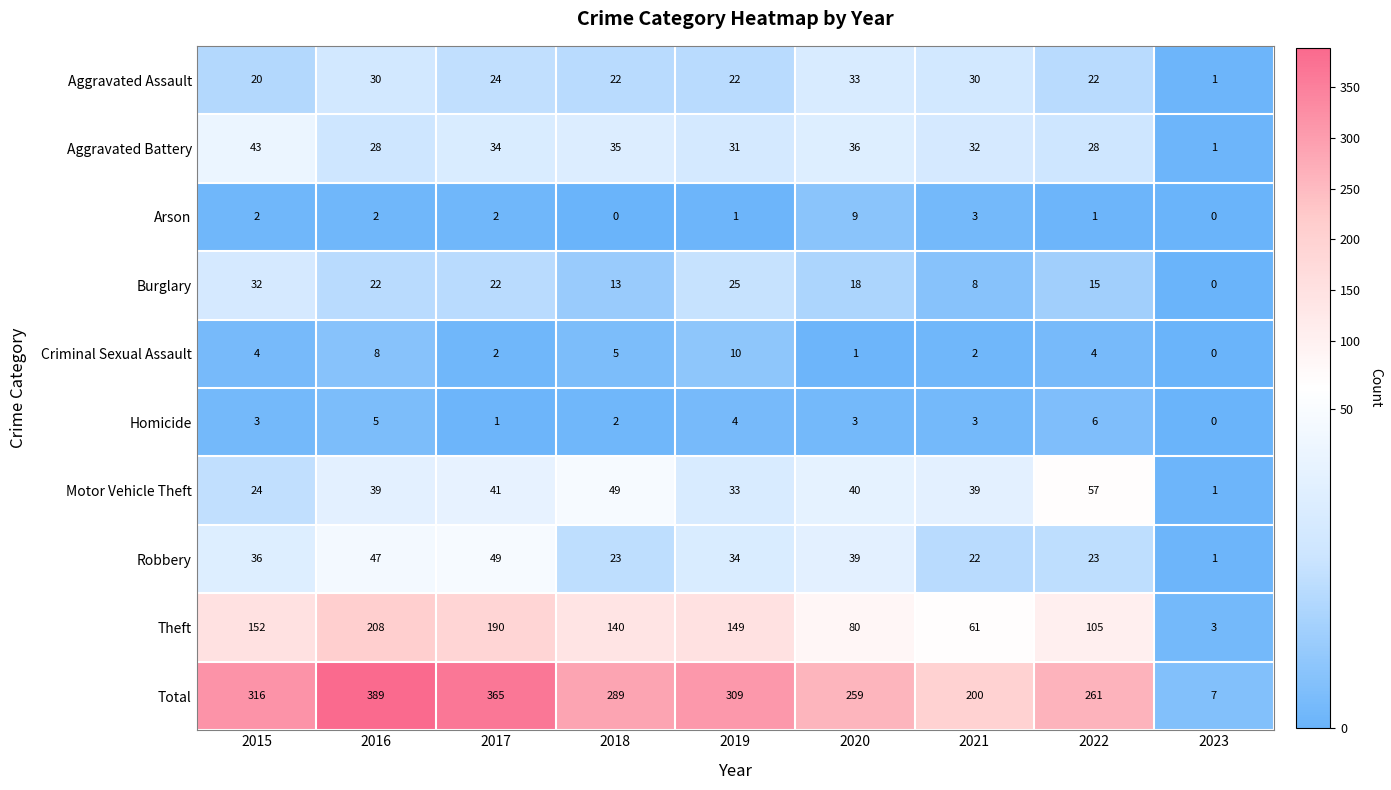

True or false: Aggravated Assault has a value of 24 at 2017.

True